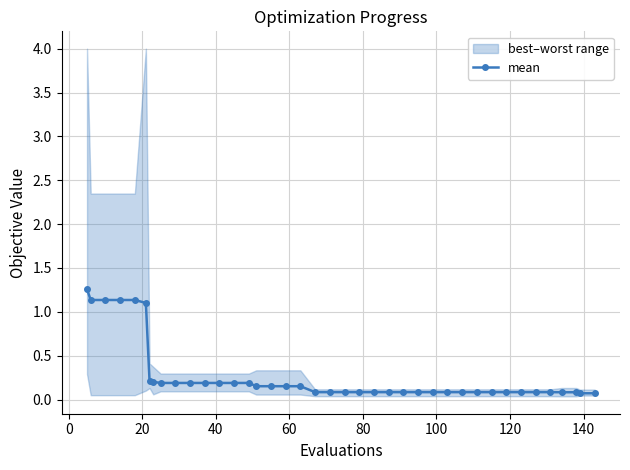

What is the value of the mean point at the 20th from the left?

0.1